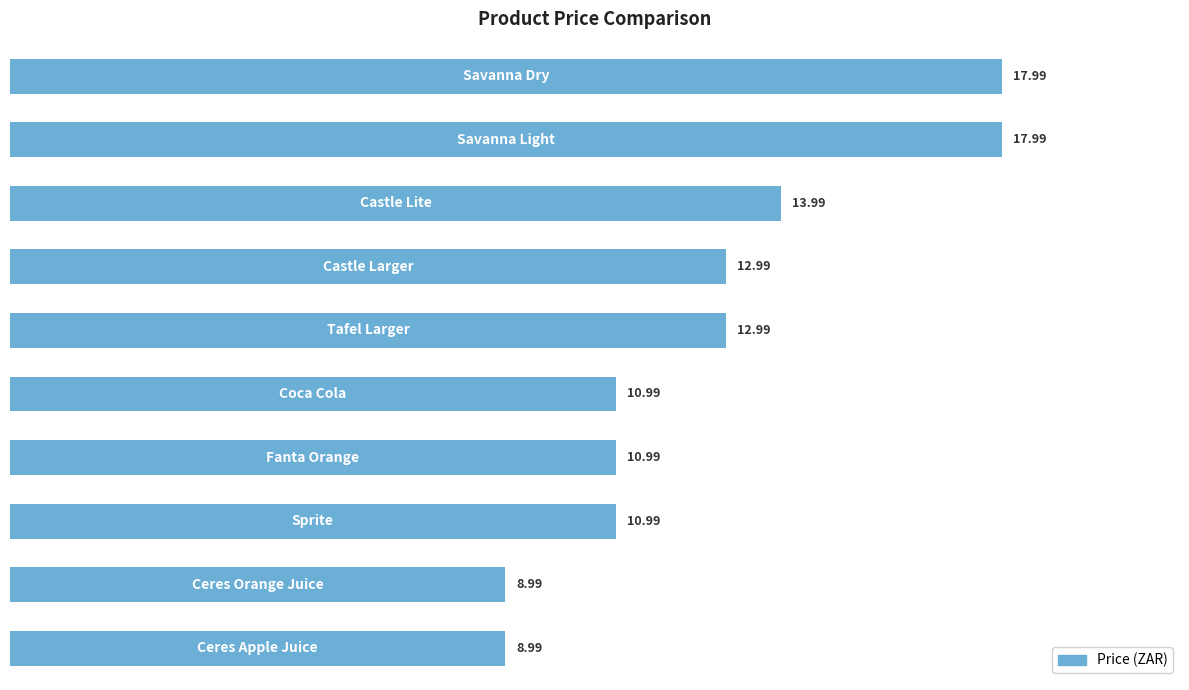

What is the difference between the second highest and minimum values?

9.0